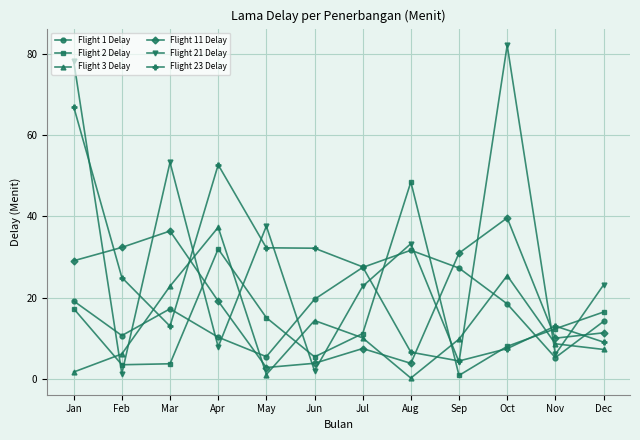

At which label does Flight 3 Delay first exceed 9?

Mar